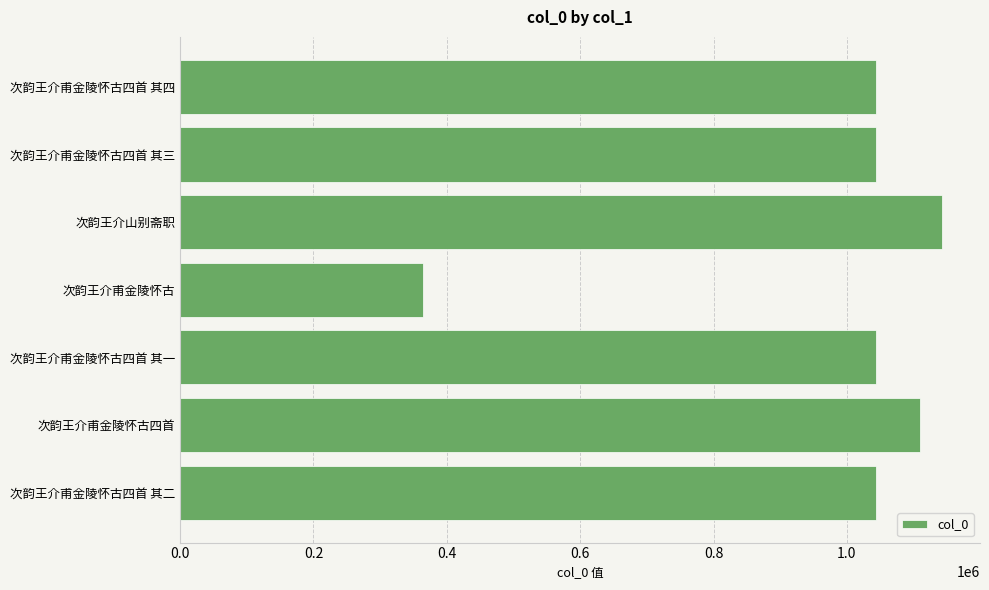

What is the label of the 4th bar from the bottom?

次韵王介甫金陵怀古